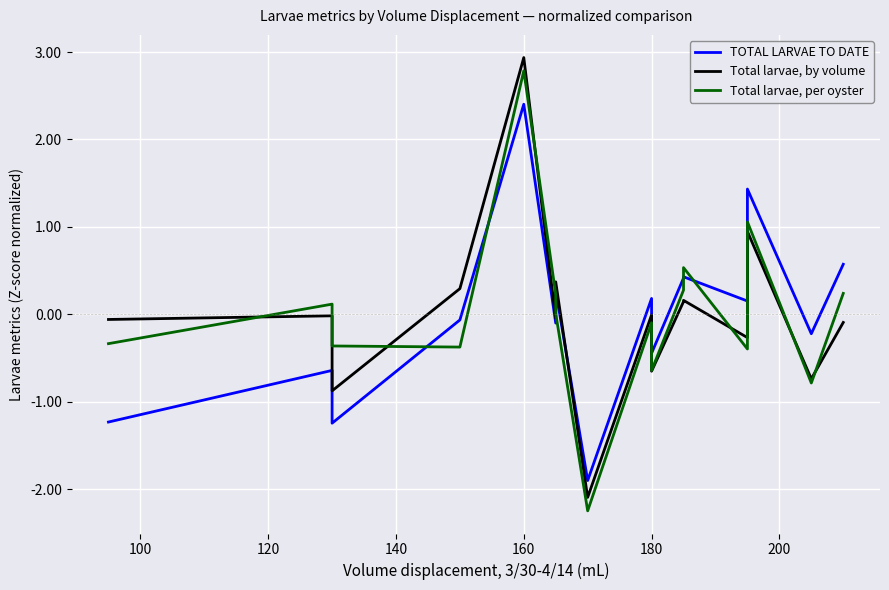

Read the TOTAL LARVAE TO DATE value at 180.

0.2